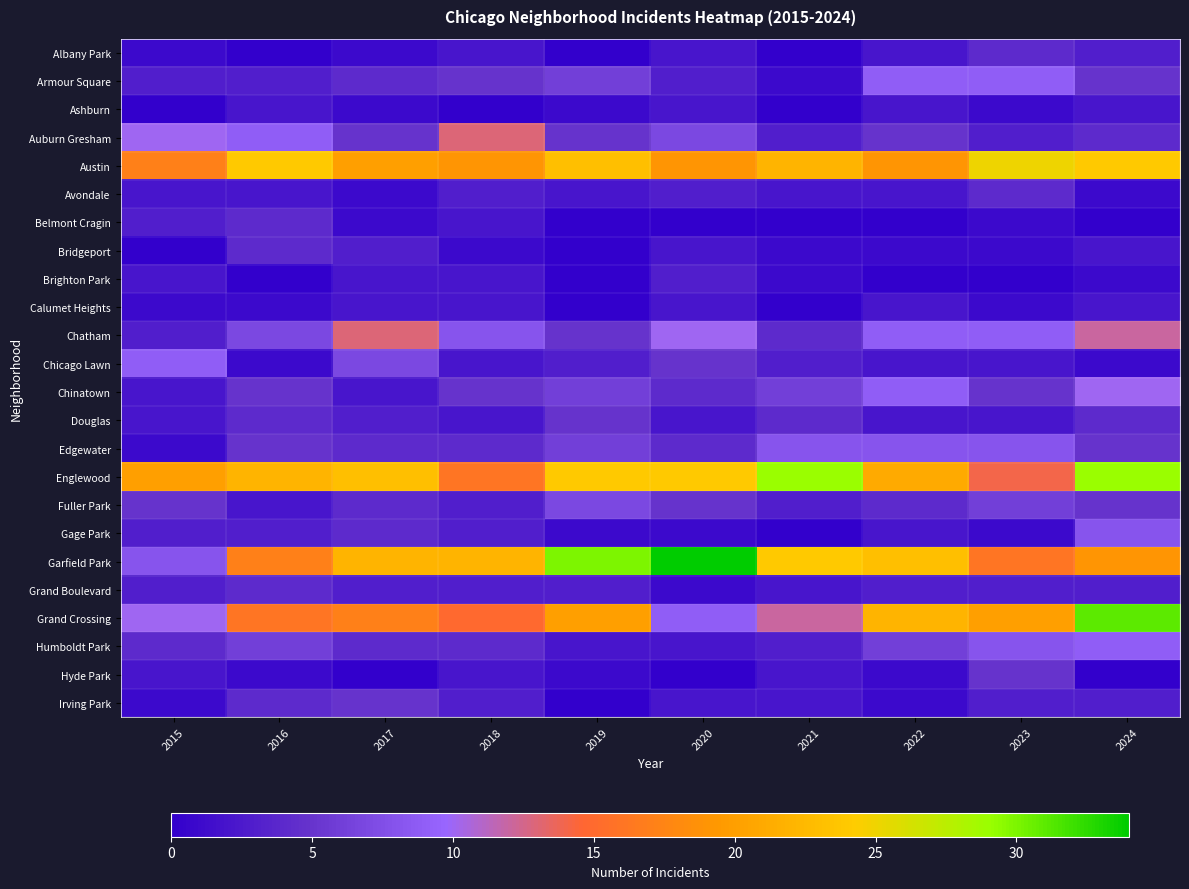

What is the greatest value displayed?

34